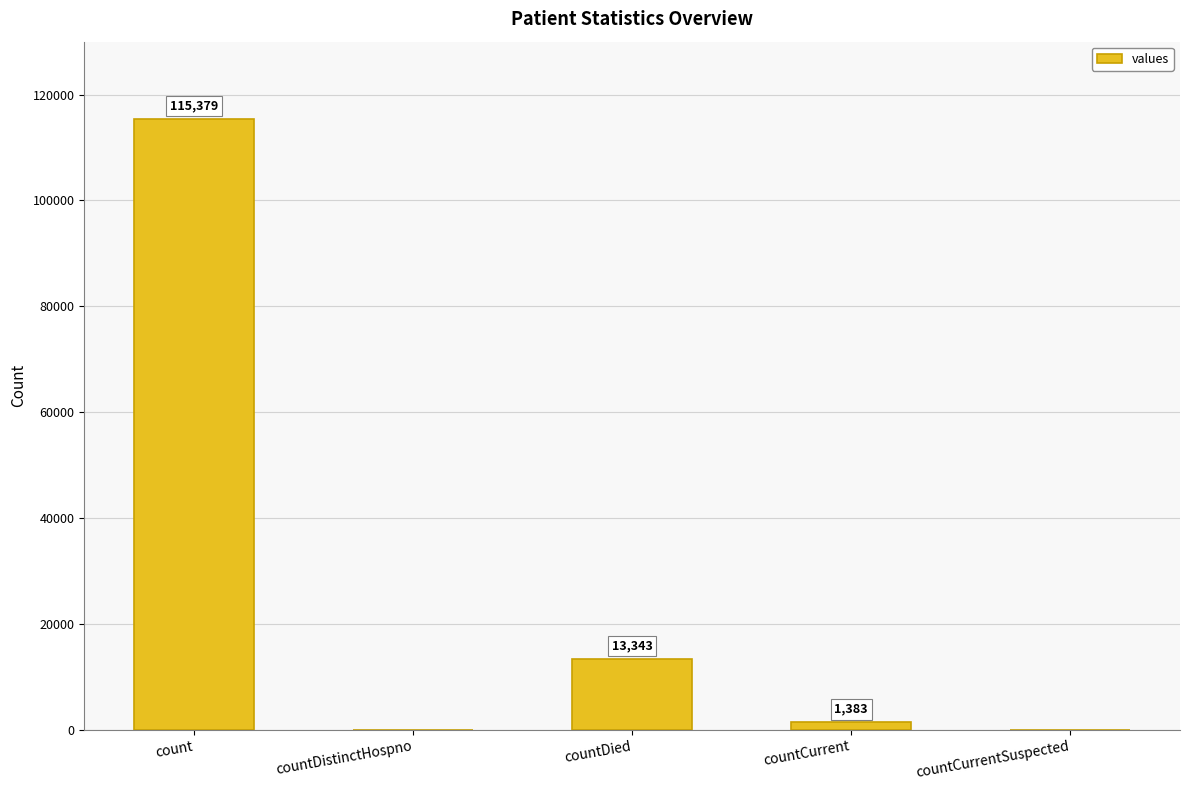

The chart shows a value of 0 at countDistinctHospno. True or false?

True